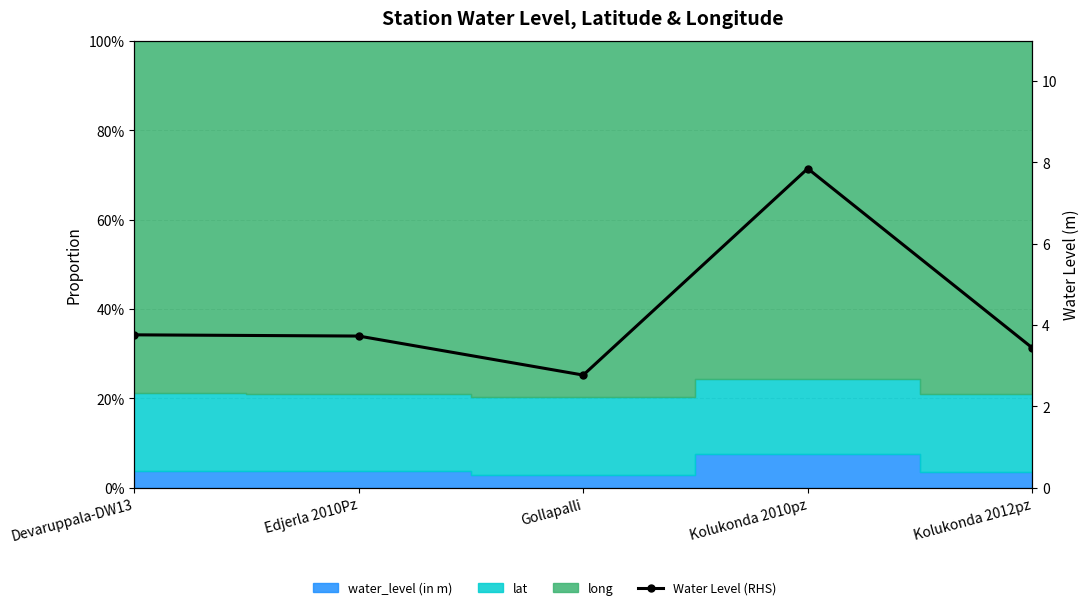

The chart shows a value of 6.7 at Devaruppala-DW13. True or false?

False